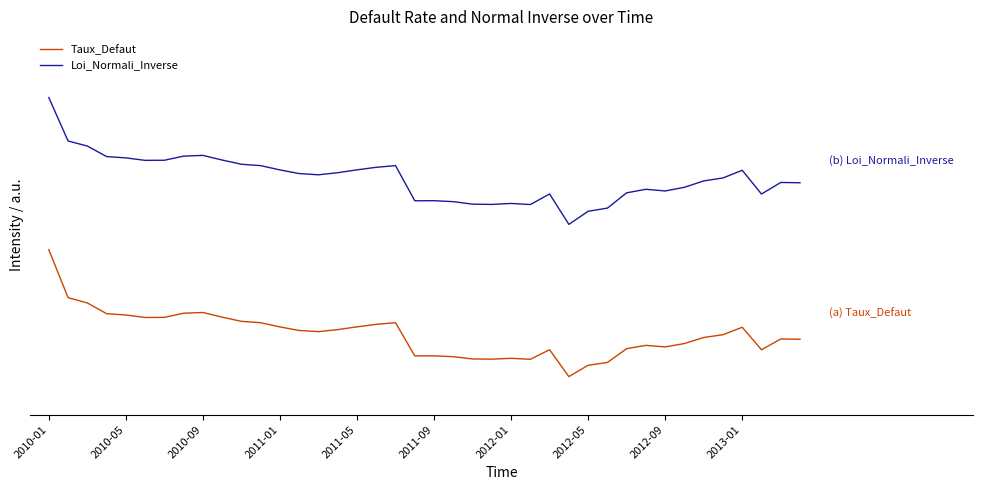

True or false: Taux_Defaut and Loi_Normali_Inverse cross at least once.

False